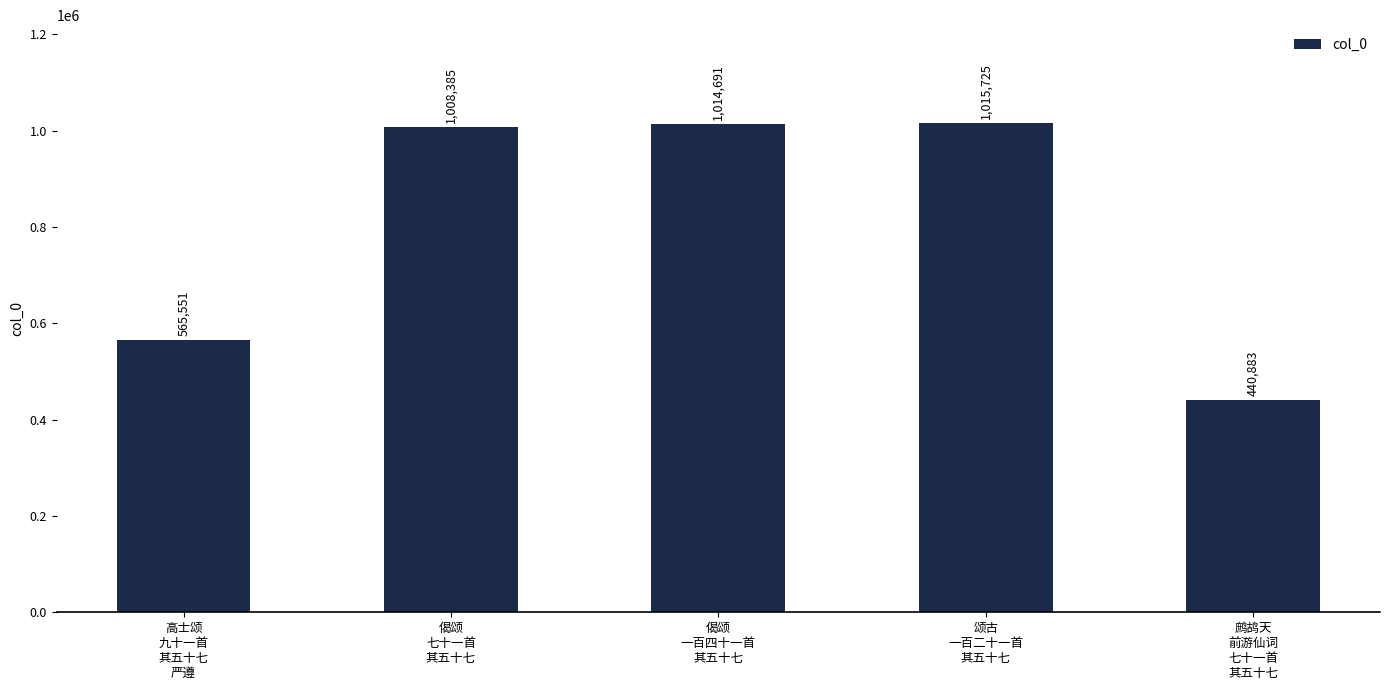

How many distinct data groups are displayed?

1